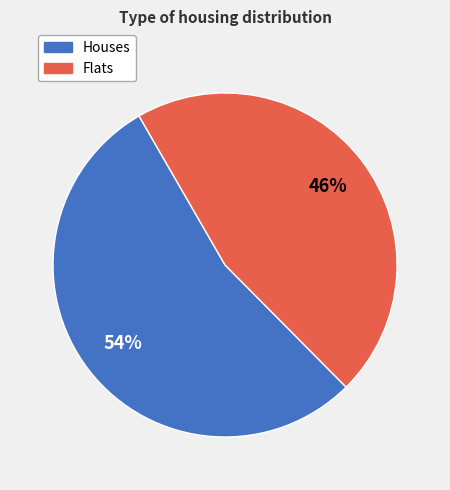

Does any single category account for the majority?

Yes